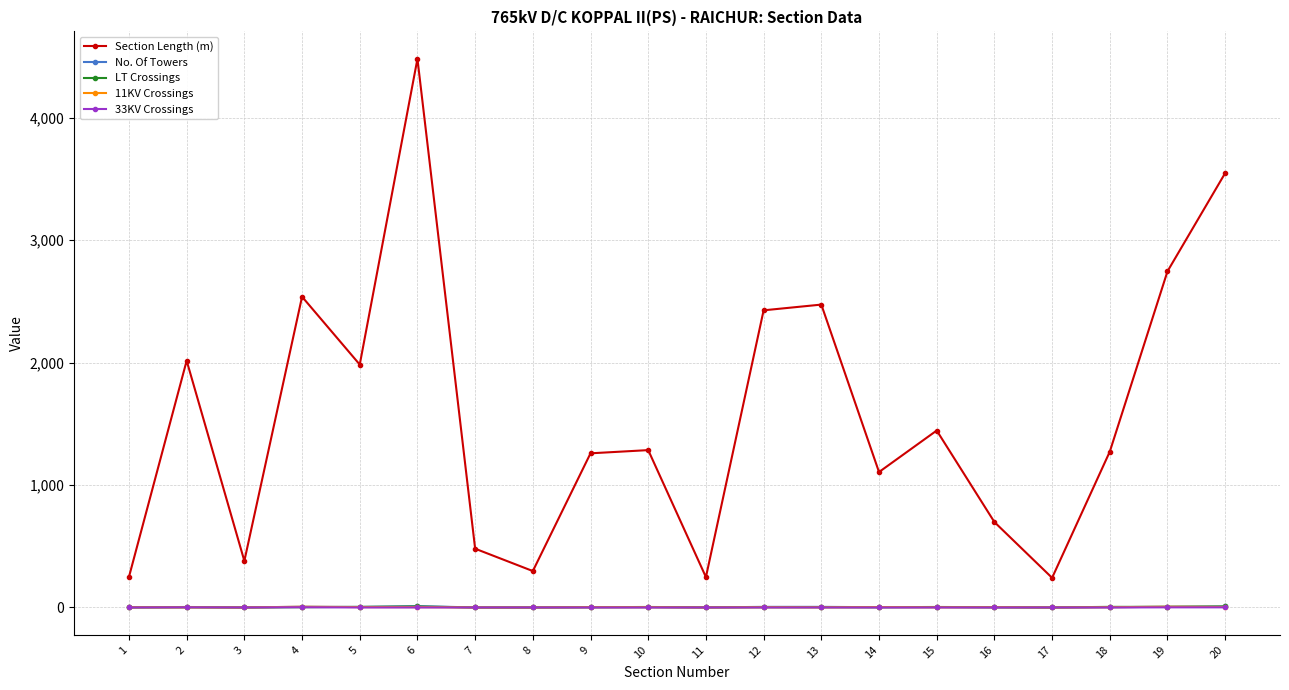

How many lines are shown in the chart?

5